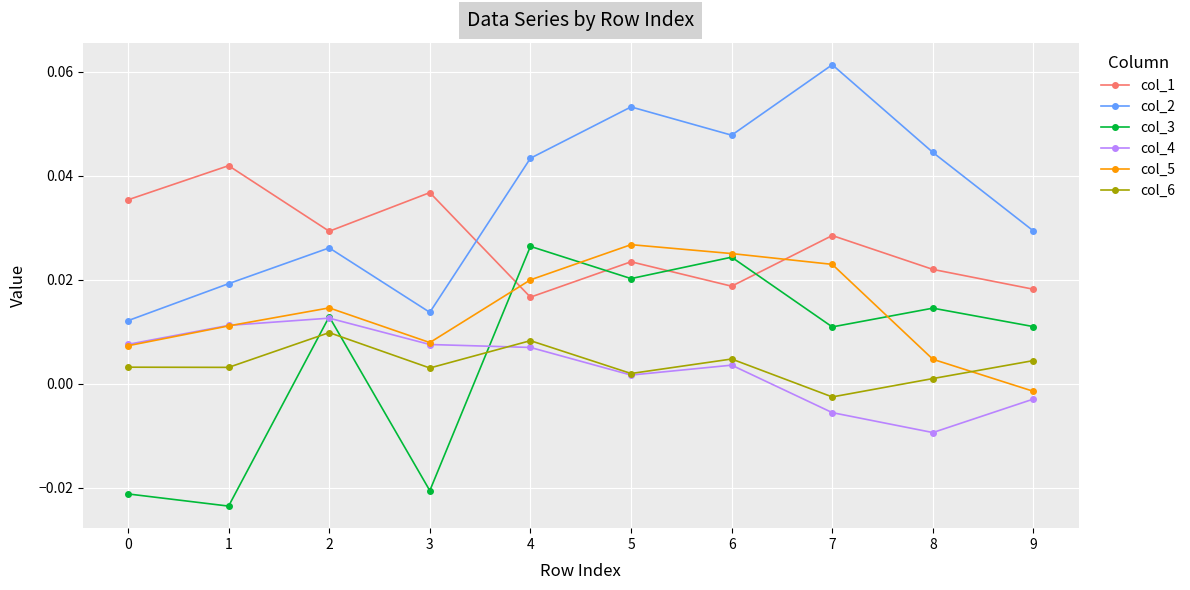

Which series changed the most between 3 and 6?

col_3